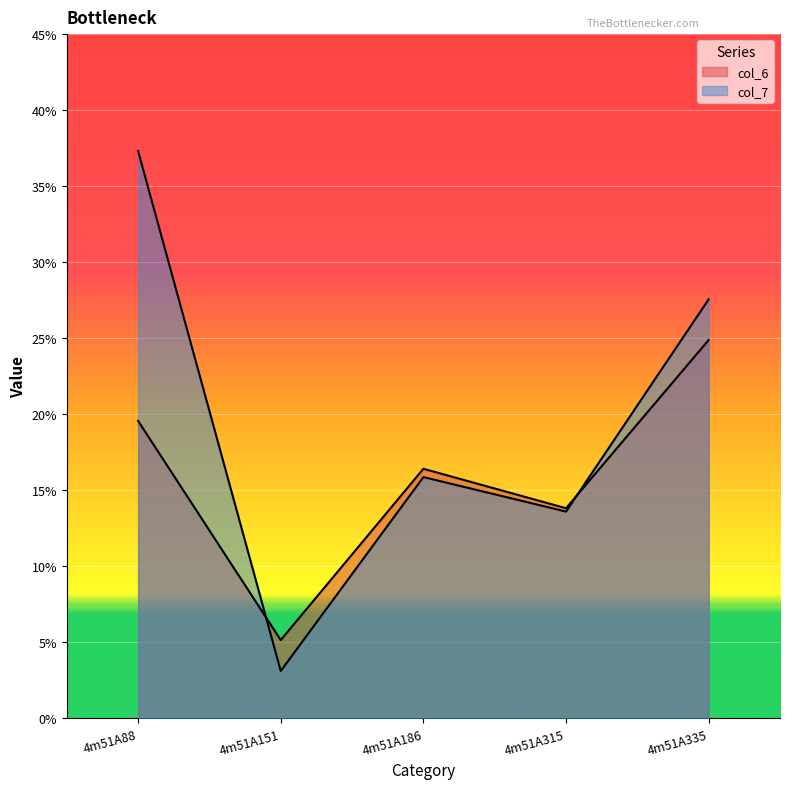

Reading left to right, what are all the values shown in this chart?

col_6: 19.6	5.1	16.4	13.8	24.9
col_7: 37.3	3.1	15.9	13.6	27.6